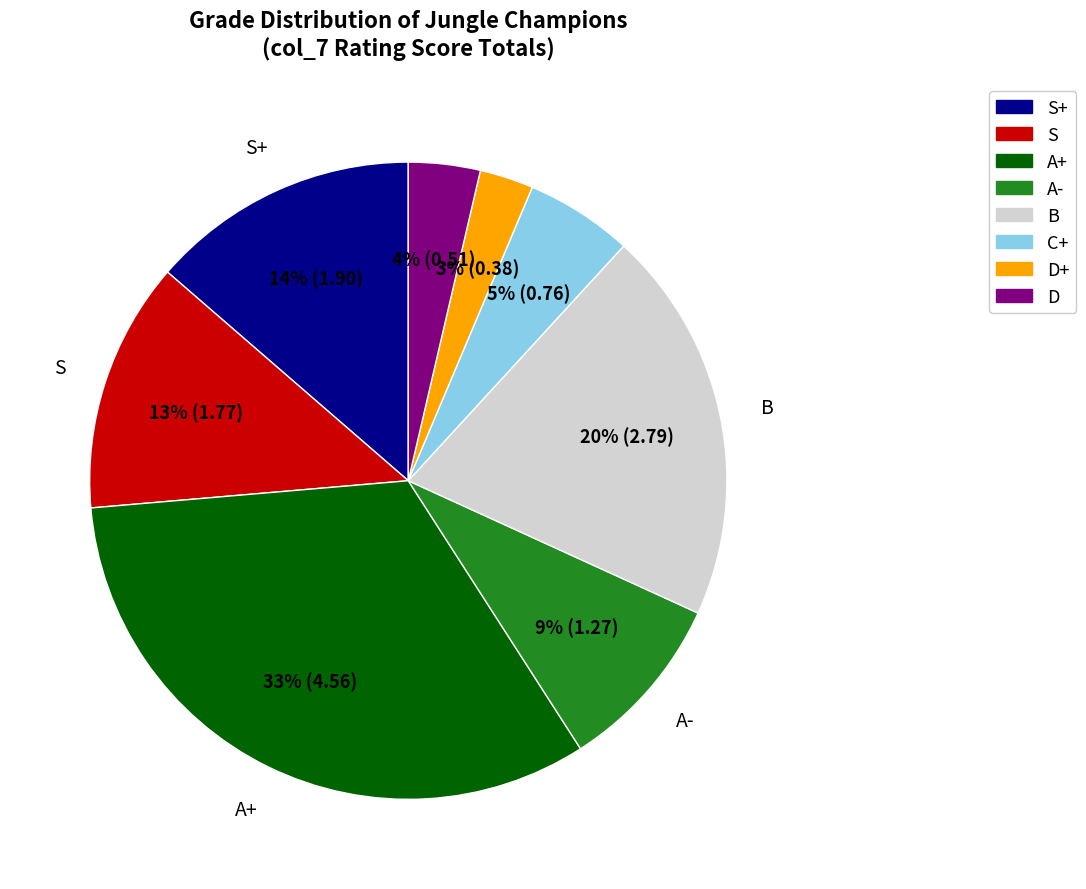

Does any single category account for the majority?

No